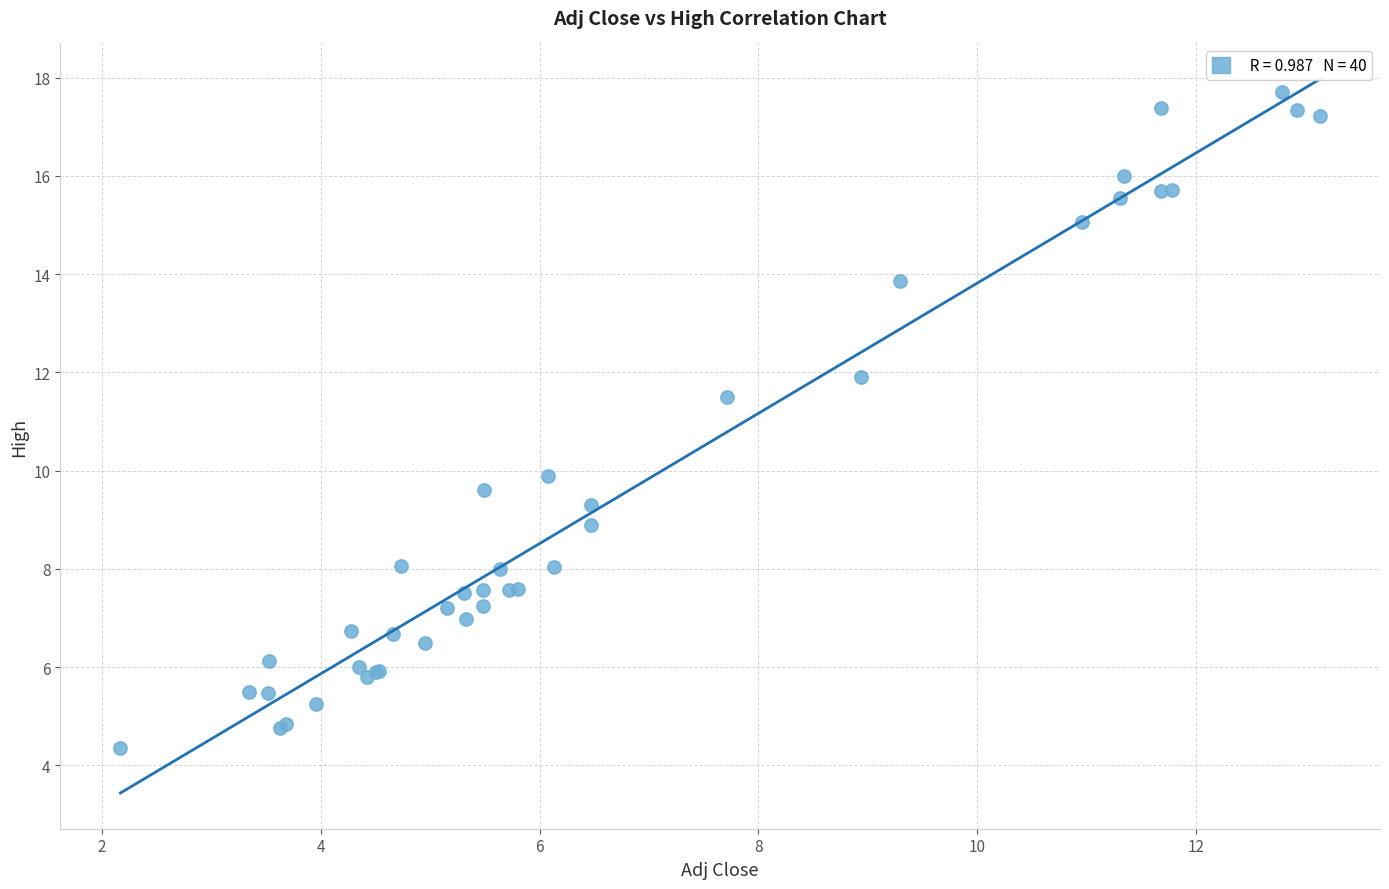

What Y value in the scatter plot is closest to 11?

11.5